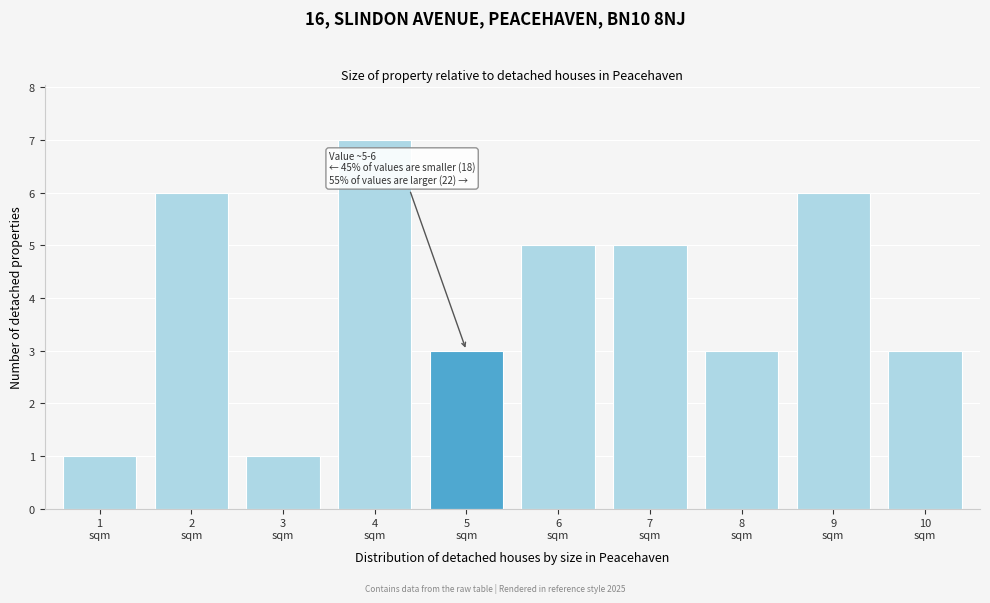

Reading left to right, list all the values displayed in this chart.

1	6	1	7	3	5	5	3	6	3